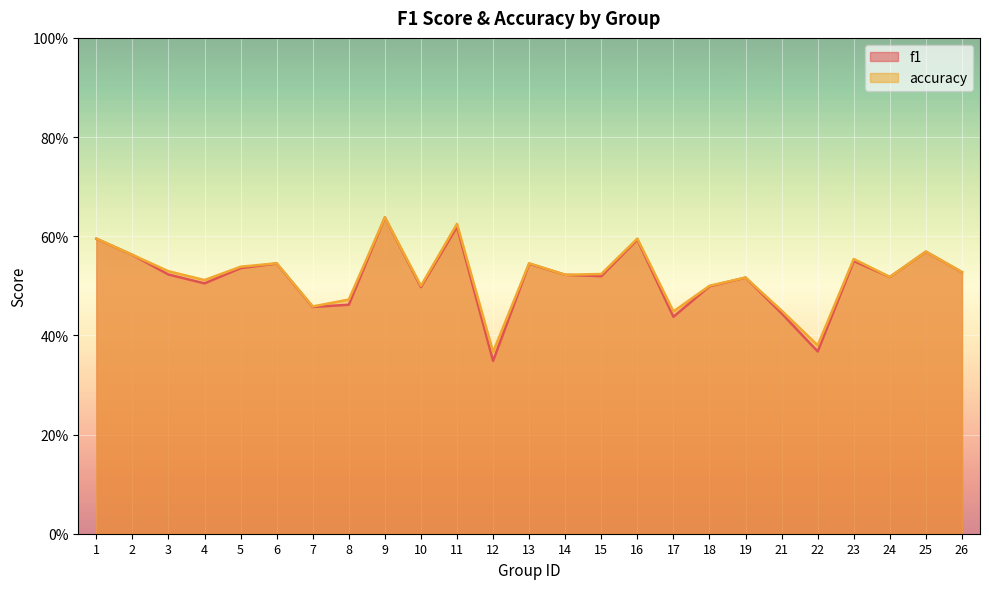

Which category has the highest value in the accuracy series?

9